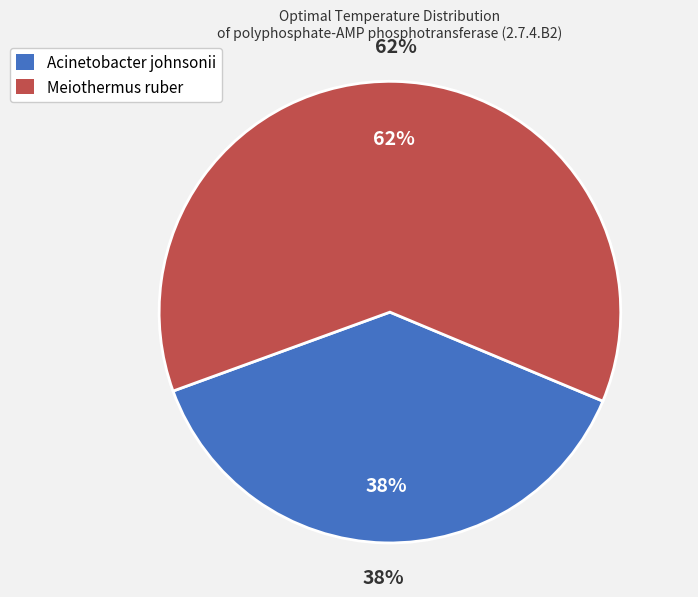

Which slice is the smallest?

Acinetobacter johnsonii